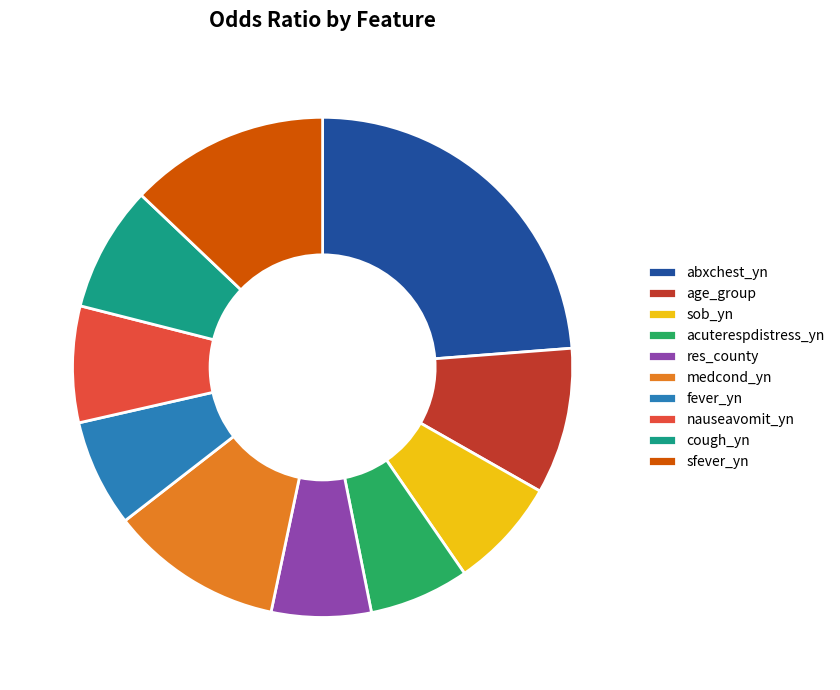

Count the number of slices in the pie.

10